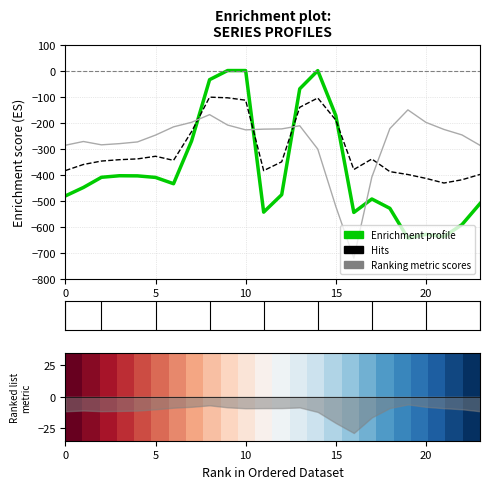

Which has a higher value, 15 or 21?

15